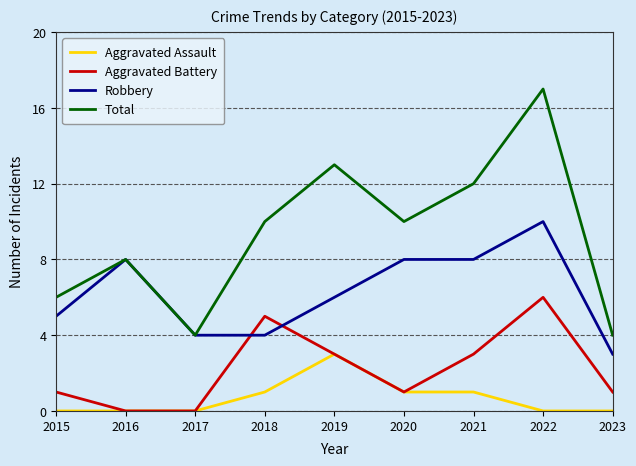

What is the average value of the Total series?

9